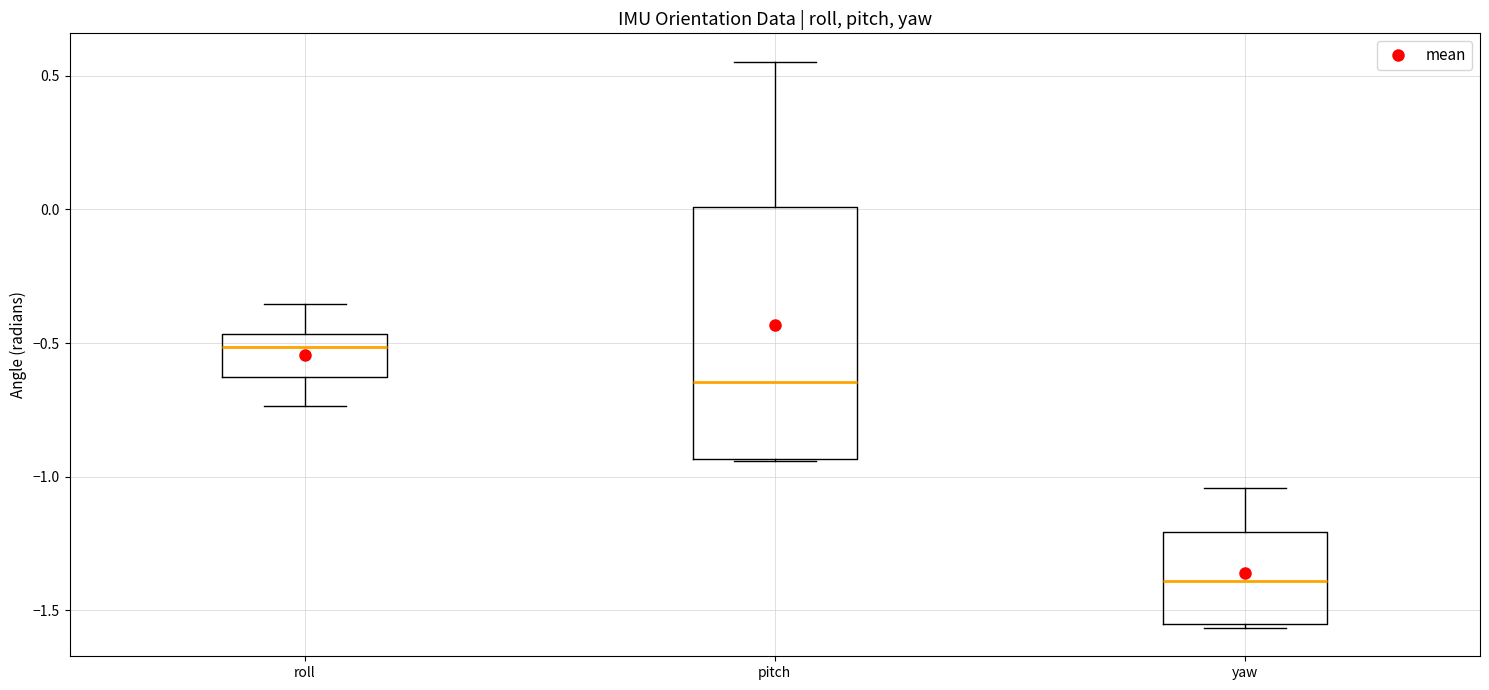

Reading left to right, transcribe this box plot: for each box, give where its median line is, the range the box spans, and where its two whiskers end, as read against the y-axis. The values are not printed on the chart, so give them approximately, as read against the axis.

roll: median -0.50, box -0.65 to -0.45, whiskers -0.75 to -0.35
pitch: median -0.65, box -0.95 to 0.00, whiskers -0.95 to 0.55
yaw: median -1.40, box -1.55 to -1.20, whiskers -1.55 (just below the box's lower edge) to -1.05